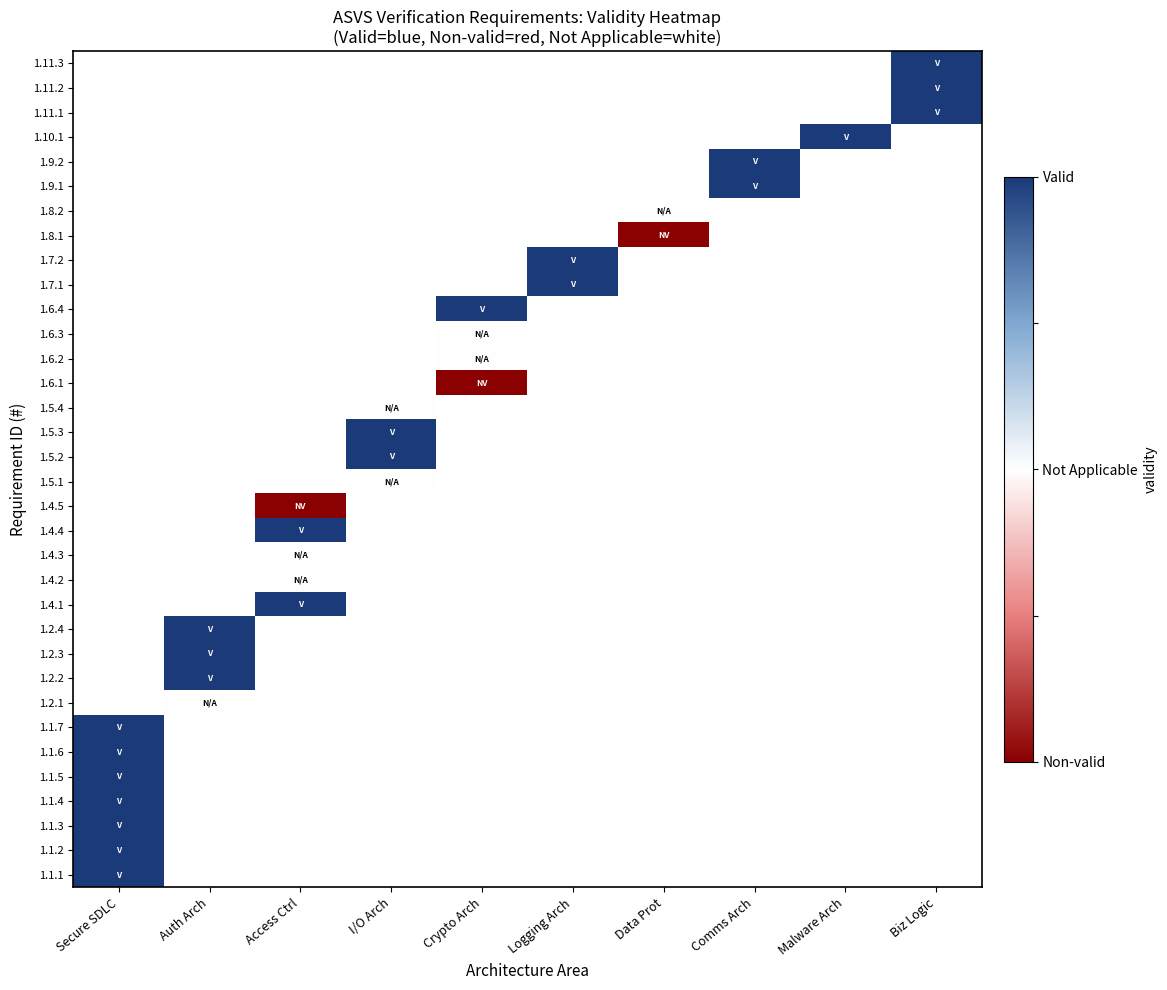

How many positive values does the 1.4.4 series have?

1